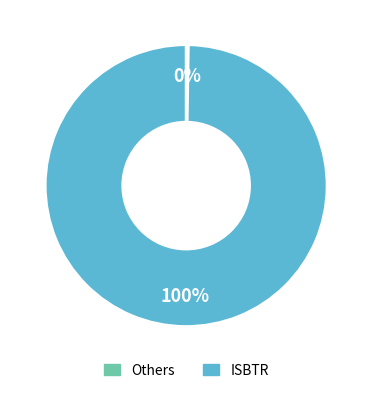

Is there a majority slice in this chart?

Yes